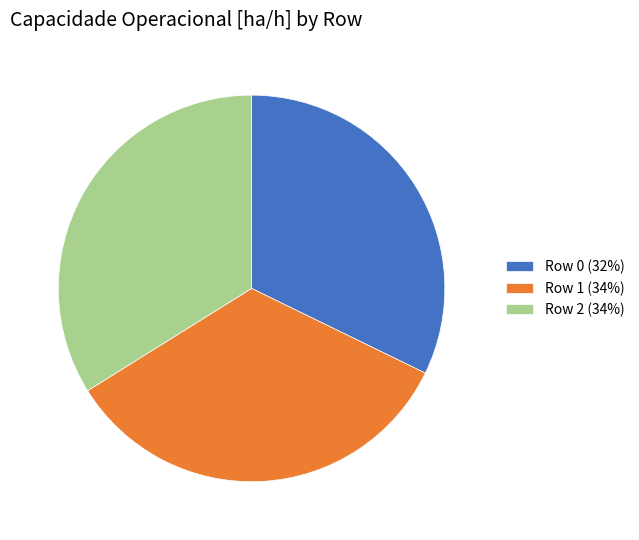

Do Row 2 (34%) and Row 1 (34%) together represent more than half of the pie?

Yes